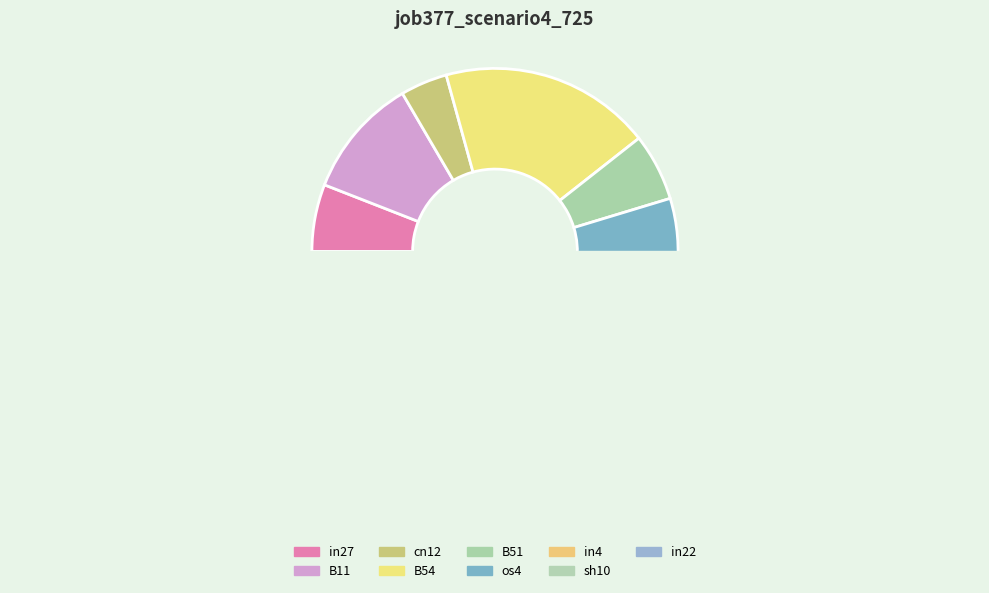

Does B11 account for over 50% of the chart?

No